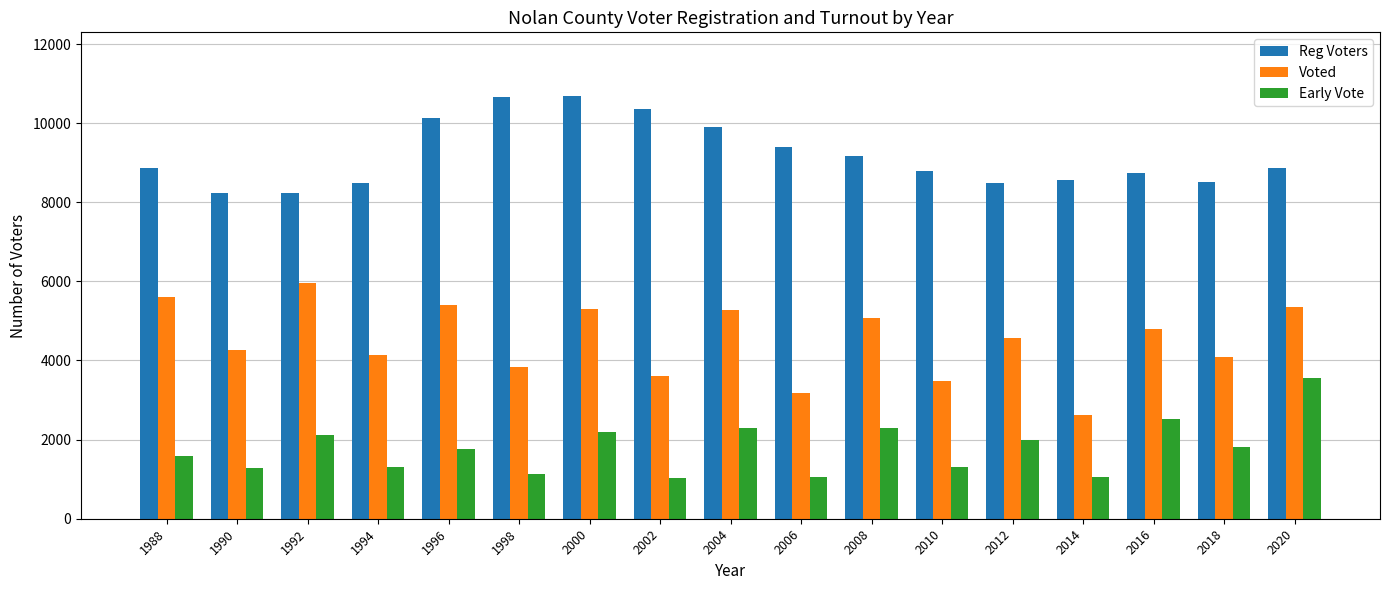

What is the sum of the Voted values at 2004 and 2010?

8775